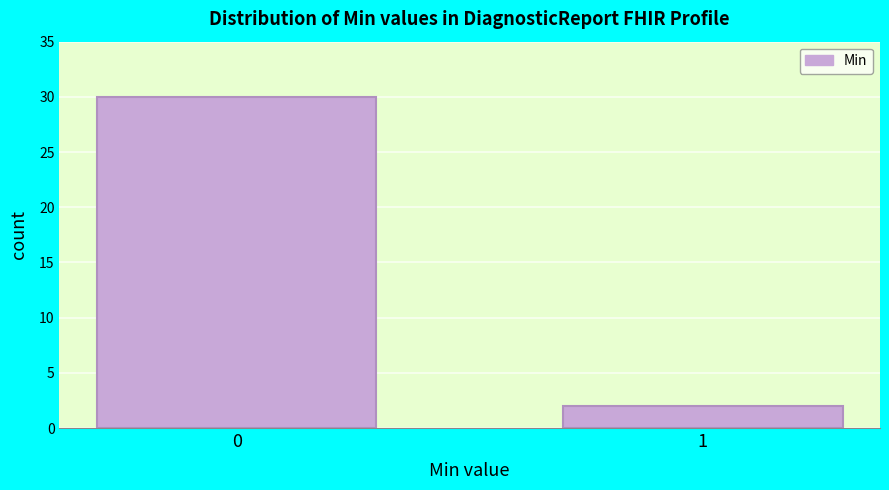

Reading left to right, what are all the values shown in this chart?

30	2